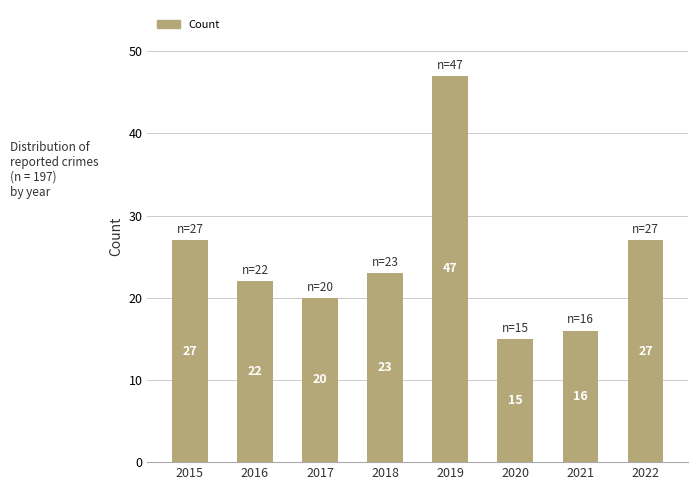

Is it true that the value at 2020 is 15?

True